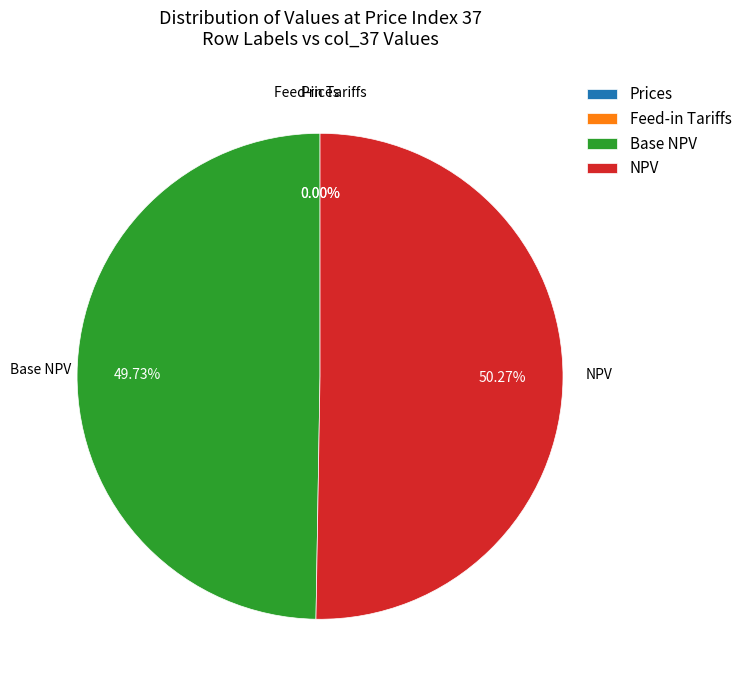

True or false: NPV accounts for 33% of the total.

False